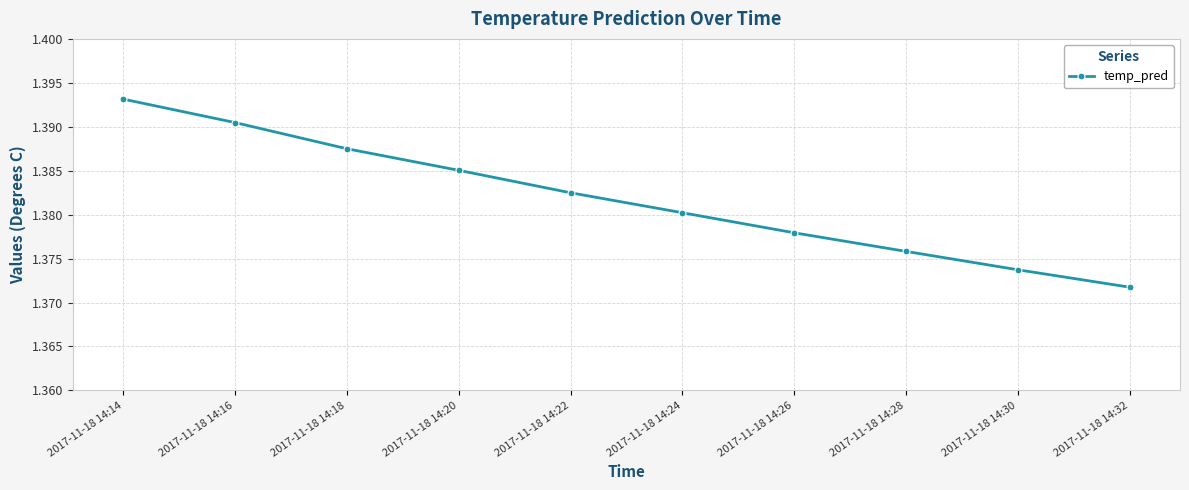

What is the sum of the values at 2017-11-18 14:16 and 2017-11-18 14:22?

2.8